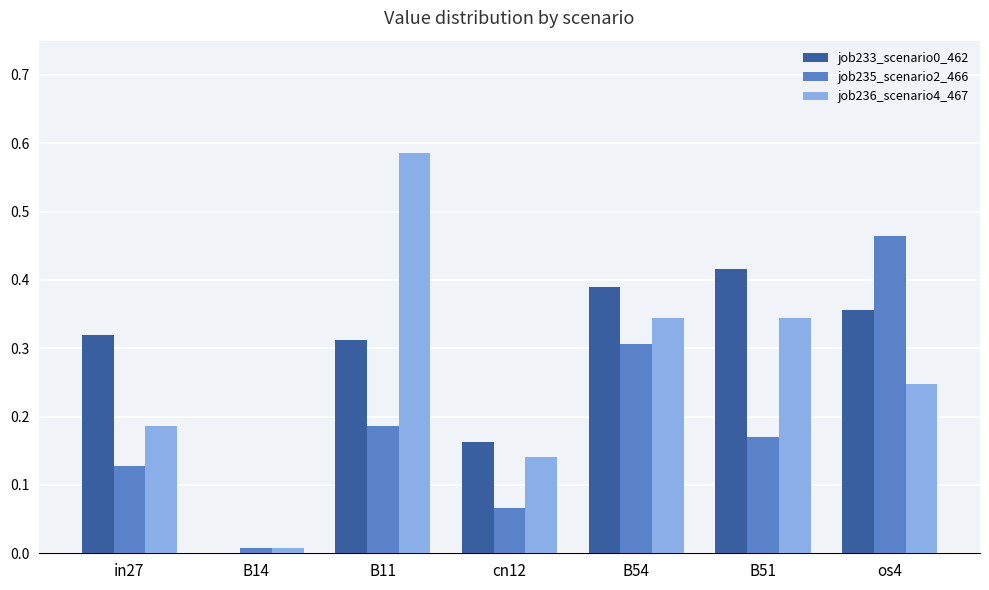

Is it true that job236_scenario4_467 equals 0.3 at B51?

True